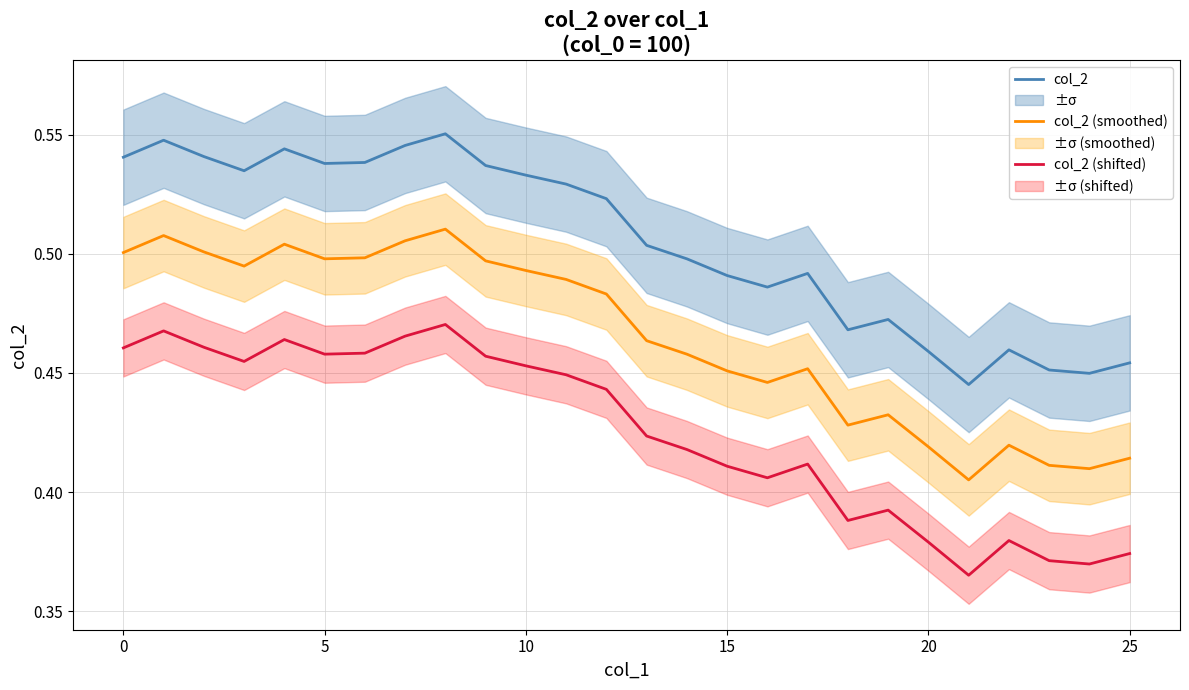

True or false: col_2 and col_2 (shifted) cross at least once.

False